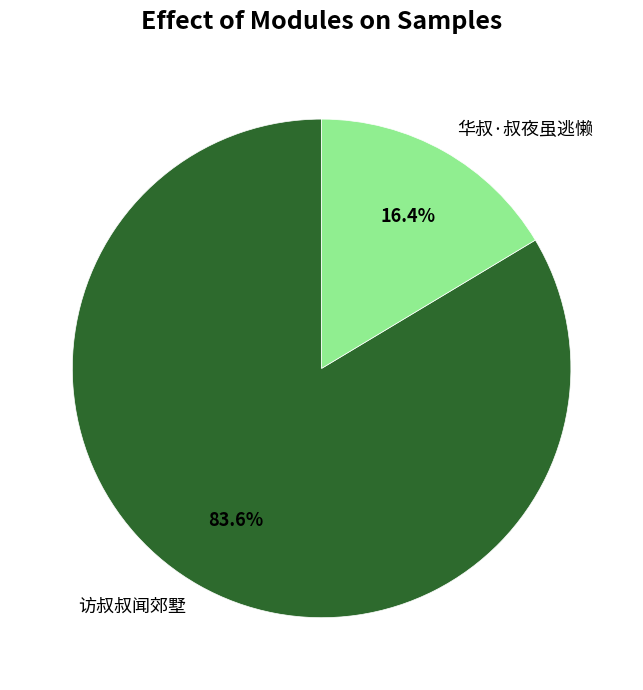

What is the smallest slice in the pie chart?

华叔·叔夜虽逃懒